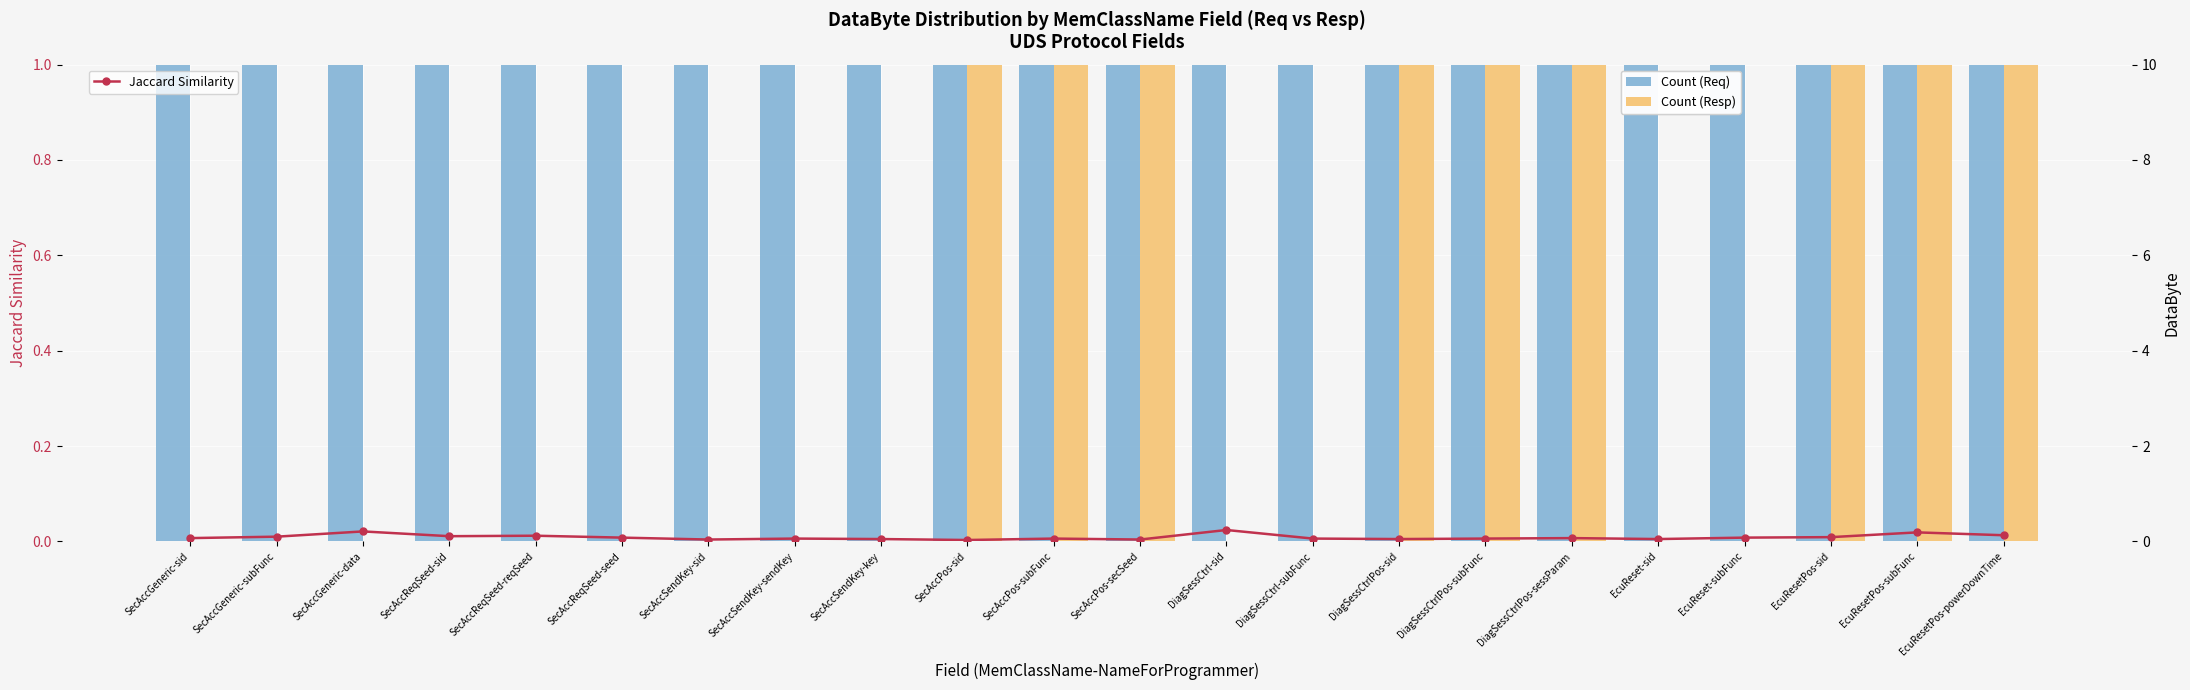

Does the chart contain any negative values?

No